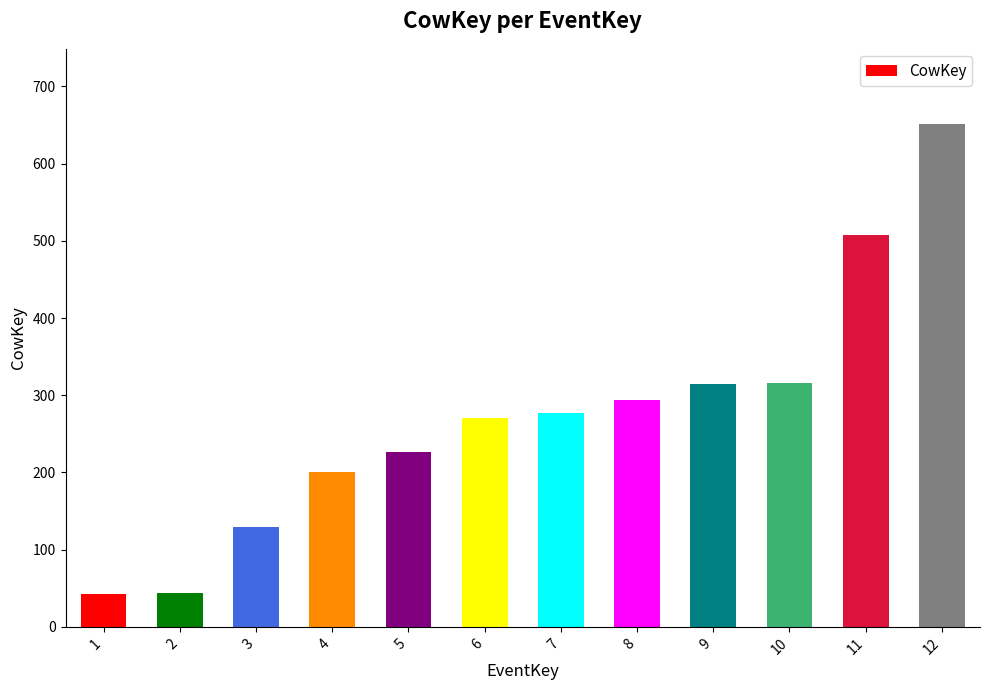

True or false: the data shows 111 at 5.

False